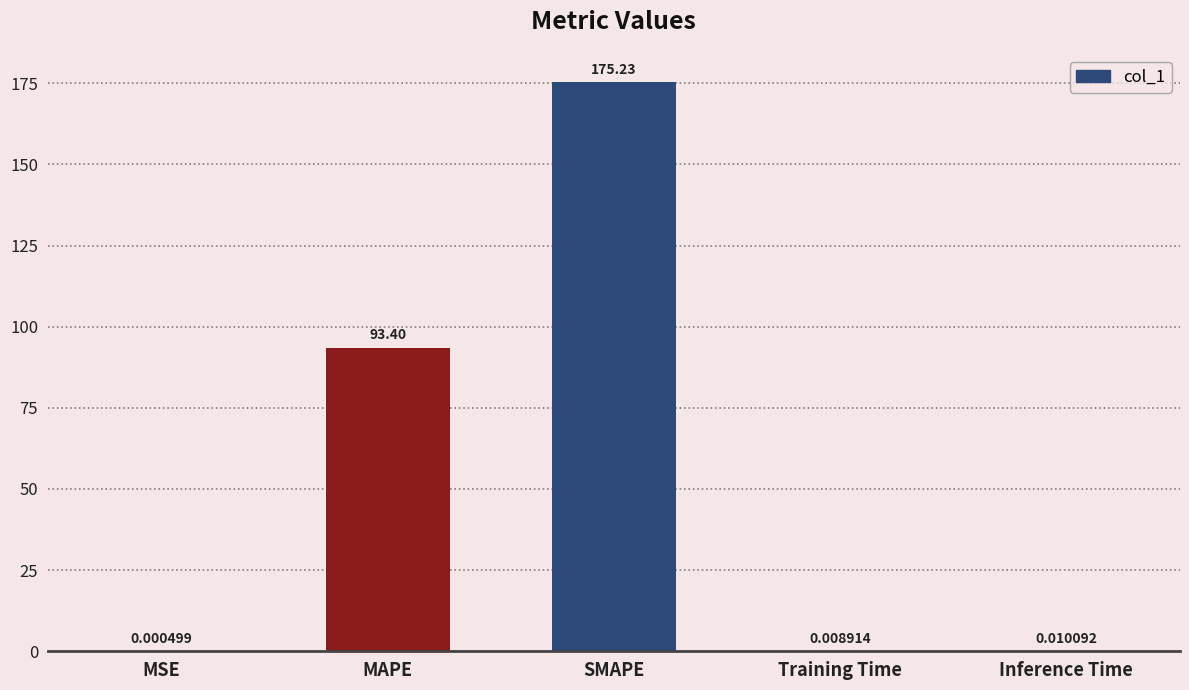

Are the bars horizontal?

No